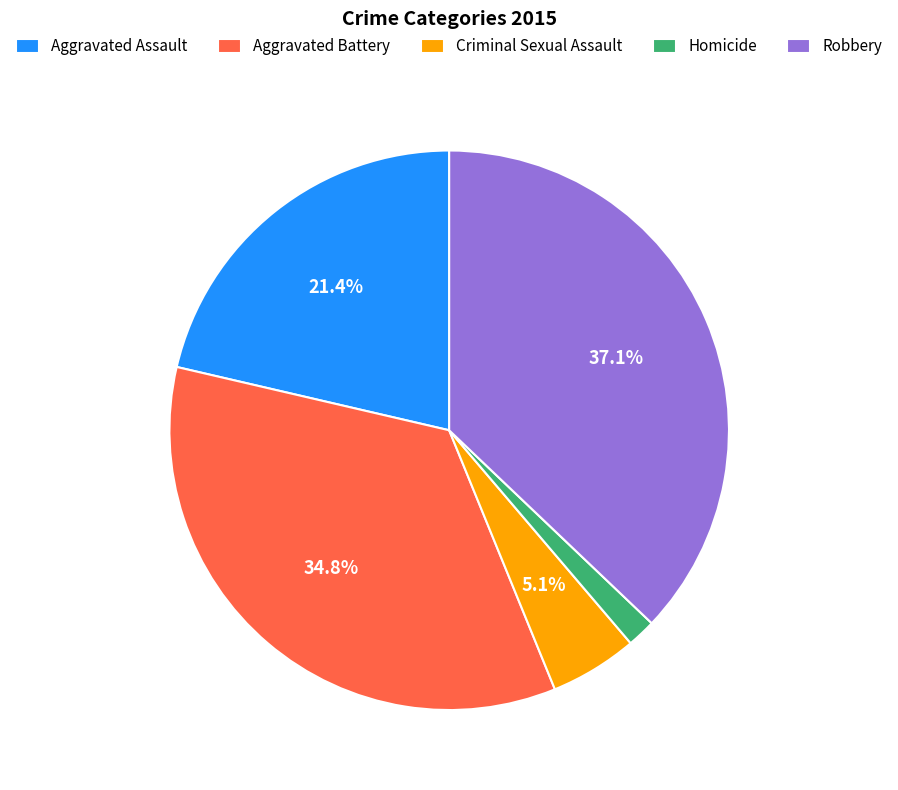

To the nearest percent, what is the difference between the largest and smallest slice percentages?

35%